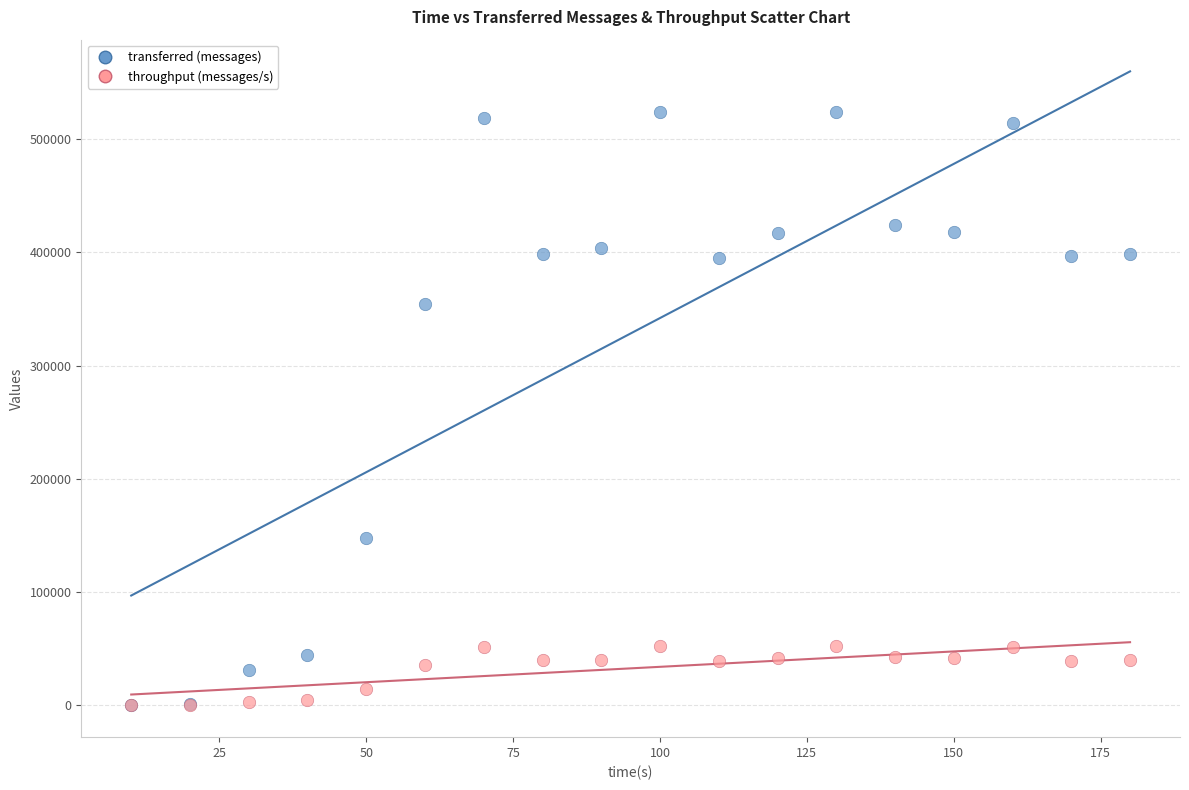

Across all series, what Y value is closest to 261990?

354380